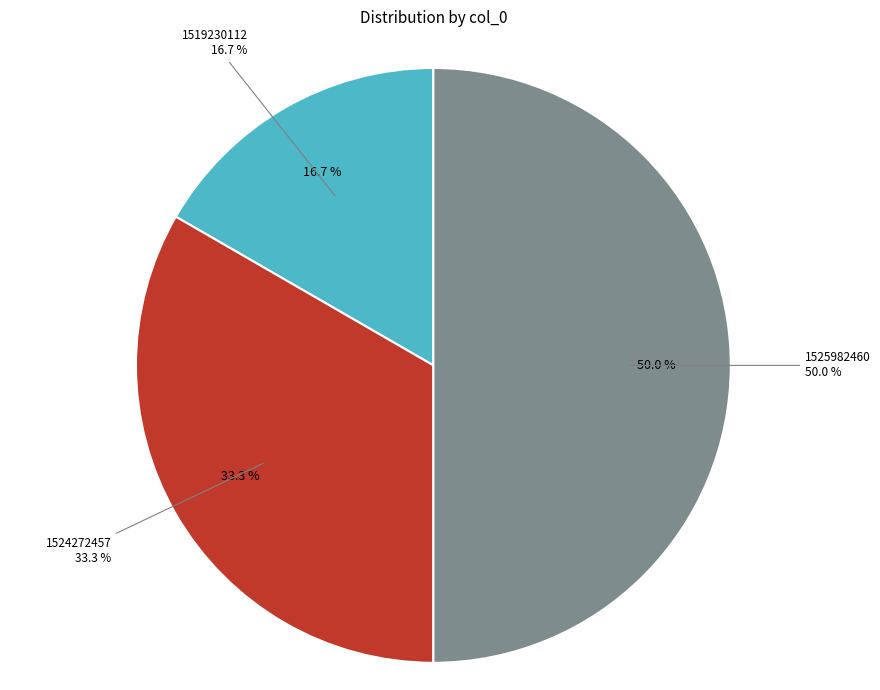

How many segments does this pie chart have?

3